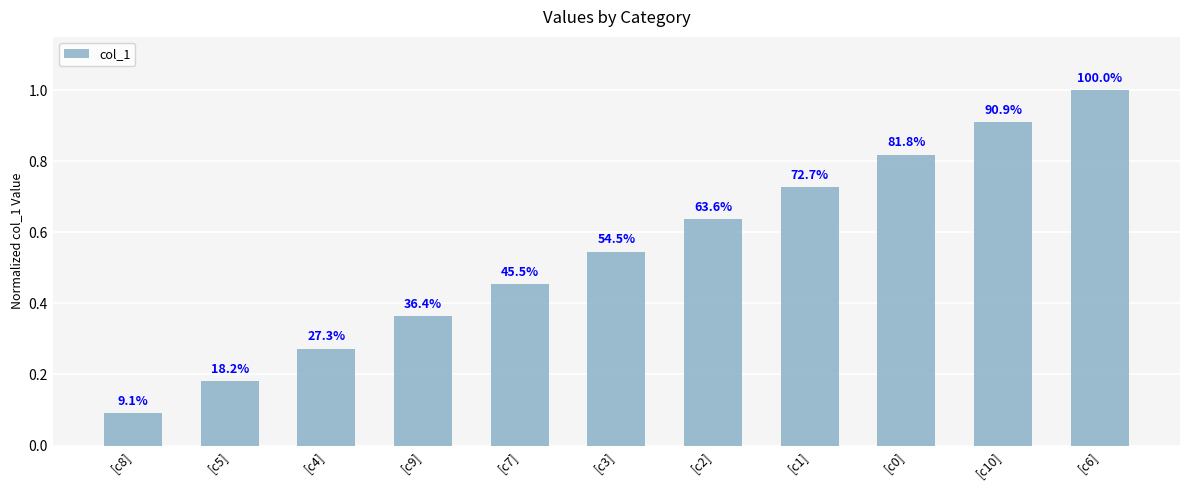

What is the label of the 6th bar from the left?

[c3]